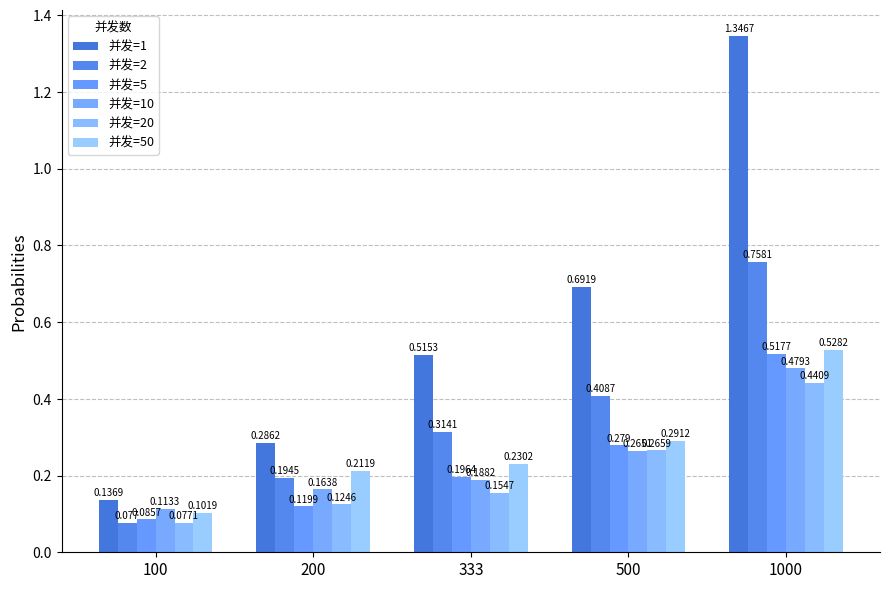

What are all the series names shown in the legend?

并发=1, 并发=2, 并发=5, 并发=10, 并发=20, 并发=50